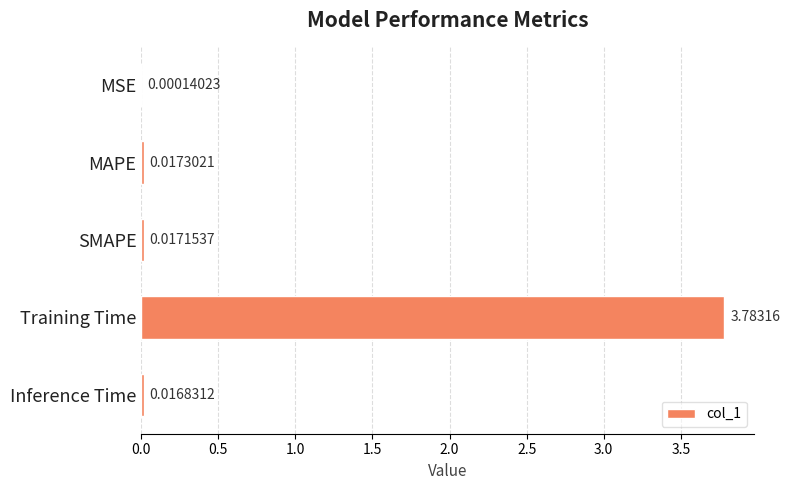

Which category has the highest value across all series?

Training Time